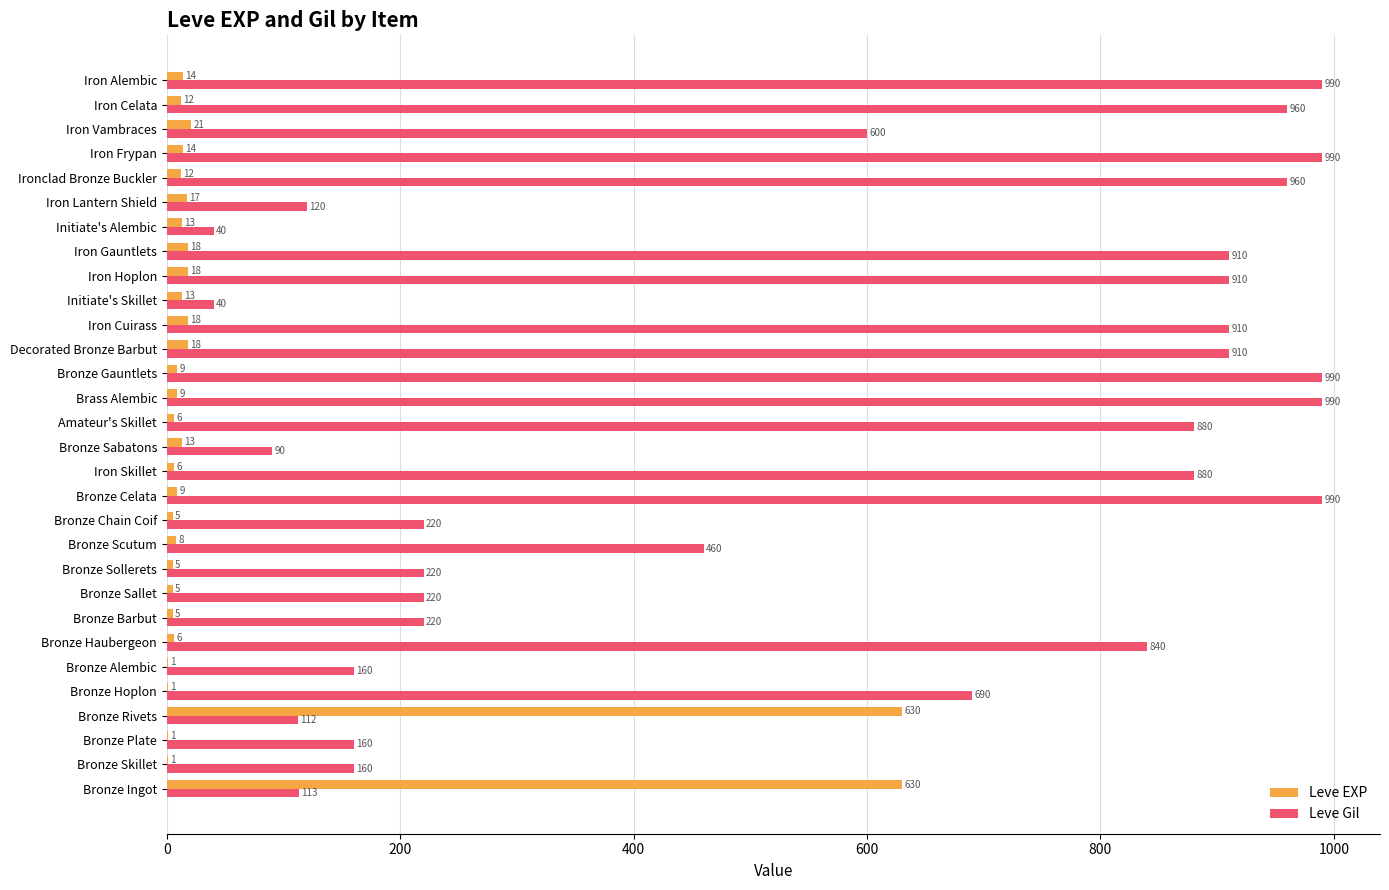

Is it true that Leve EXP equals 5 at Bronze Sollerets?

True